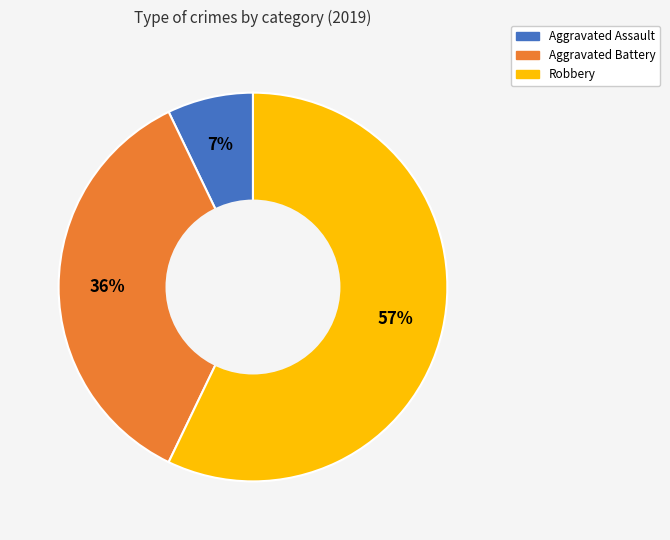

What is the largest slice in the pie chart?

Robbery